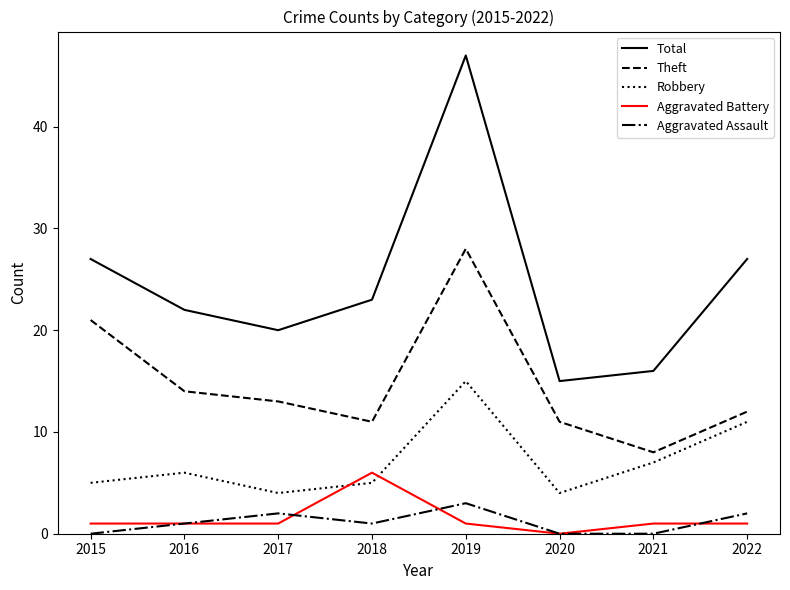

True or false: Theft and Total cross at least once.

False